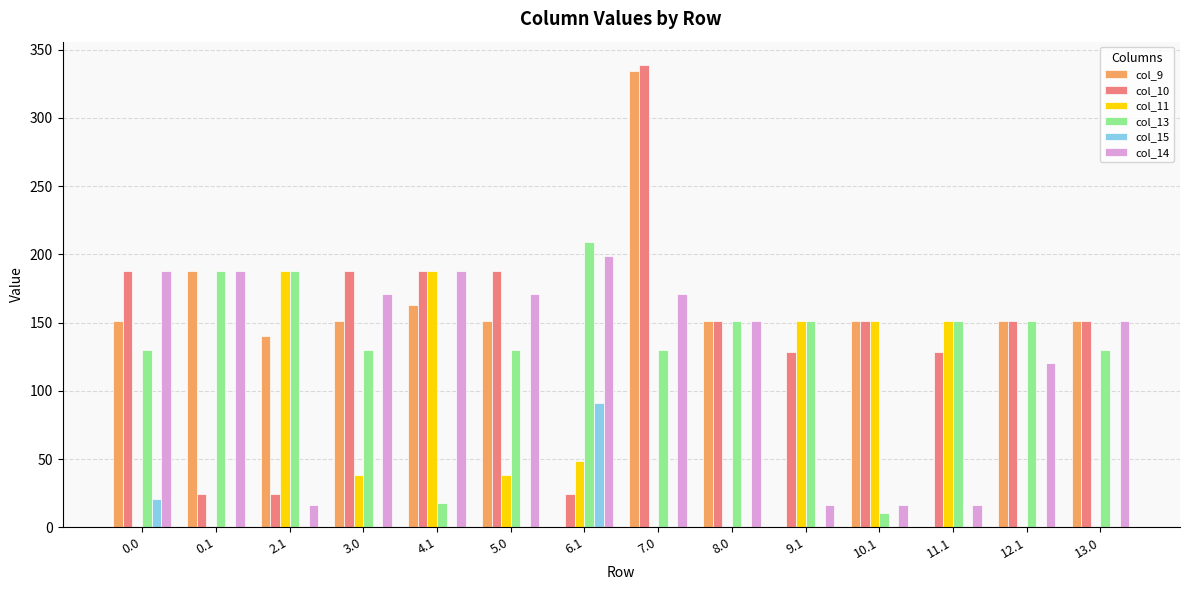

How many groups of bars are there?

14